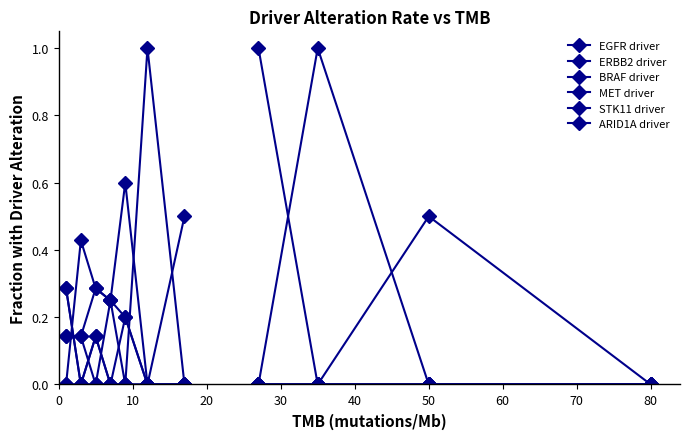

How many intersections are there between STK11 driver and ERBB2 driver?

1